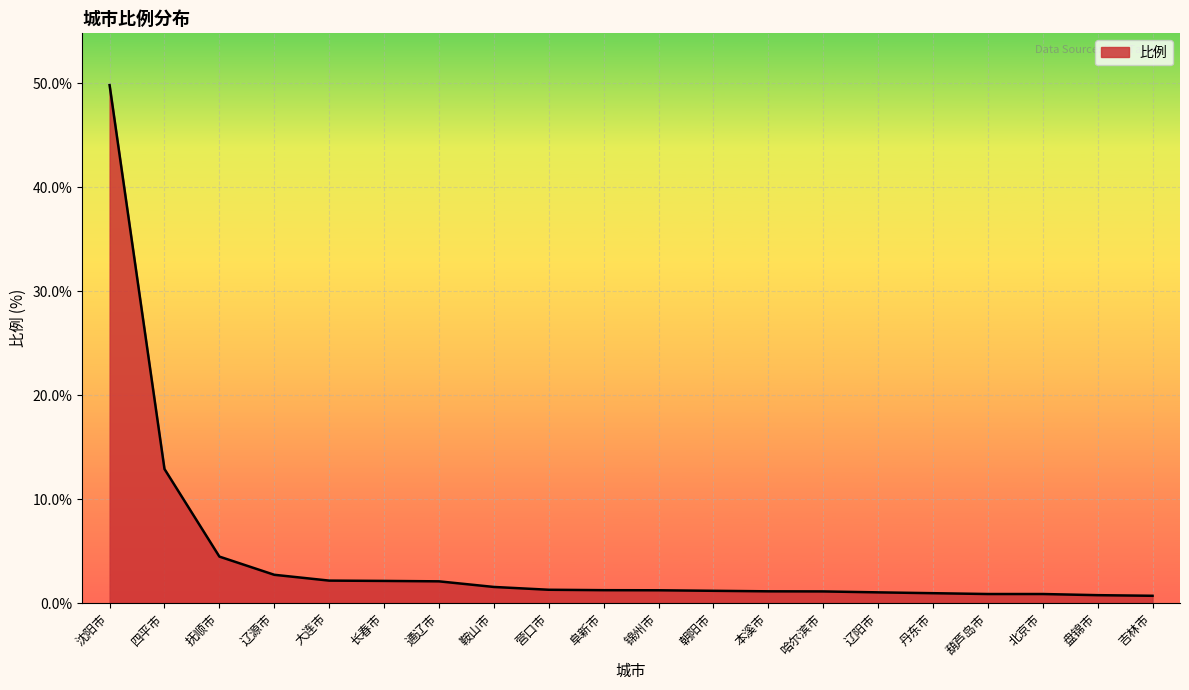

What position from the right is 大连市?

16